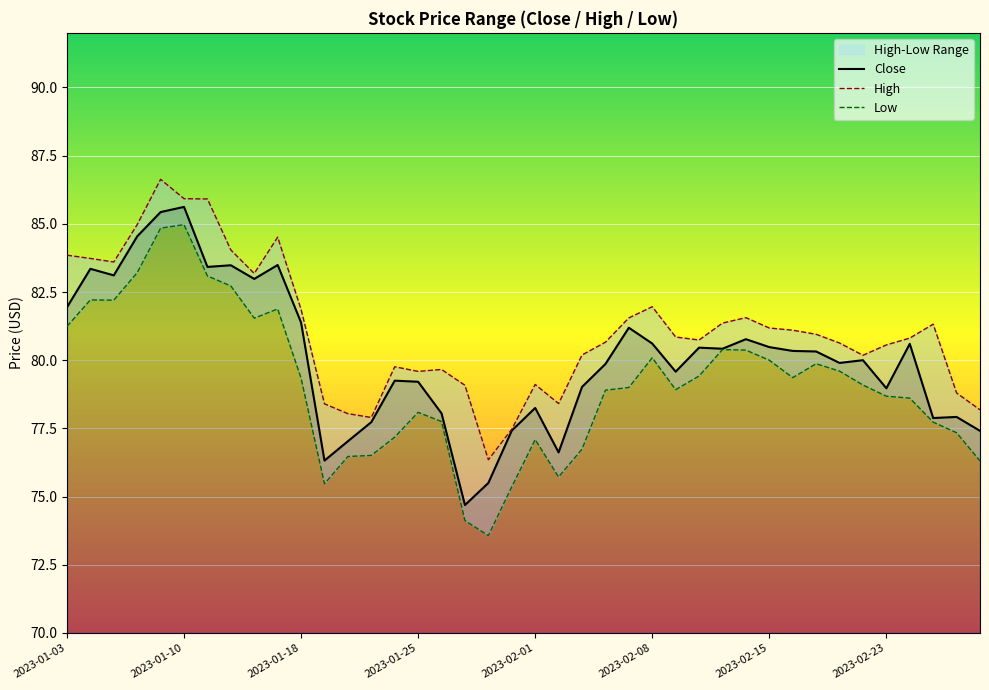

What is the difference between the second highest and second lowest values in the High series?

8.5